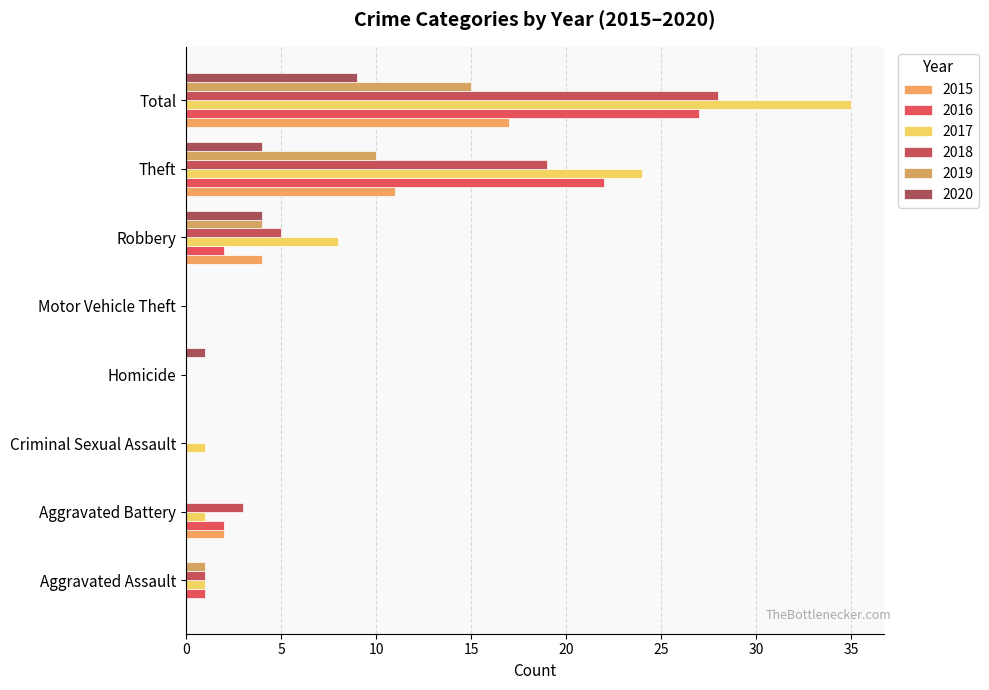

Between Aggravated Battery and Criminal Sexual Assault, which is larger?

Aggravated Battery